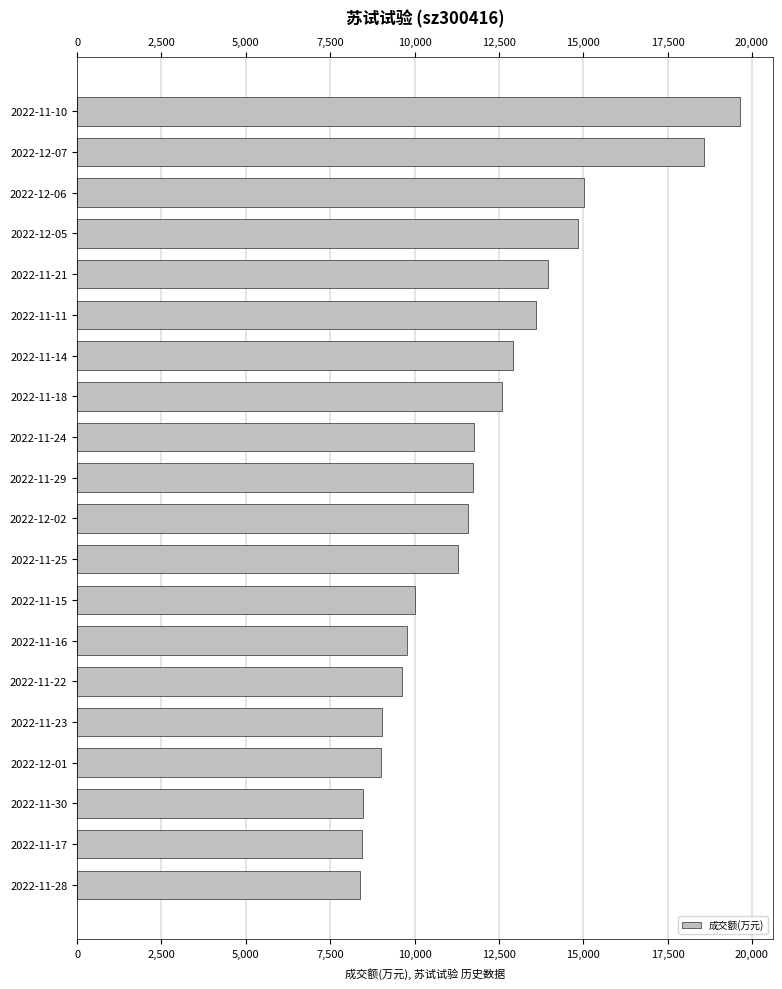

The value at 2022-11-29 is 11743. True or false?

True